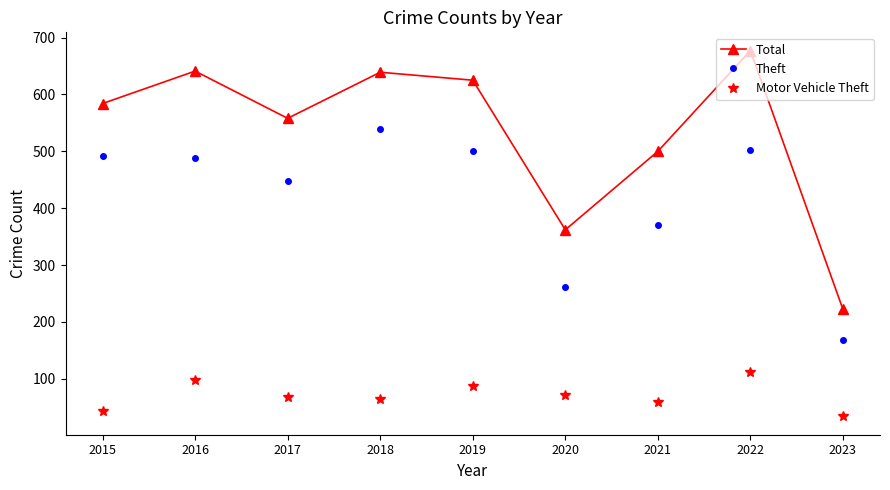

At 2020, list the series in order from smallest to largest.

Motor Vehicle Theft, Theft, Total